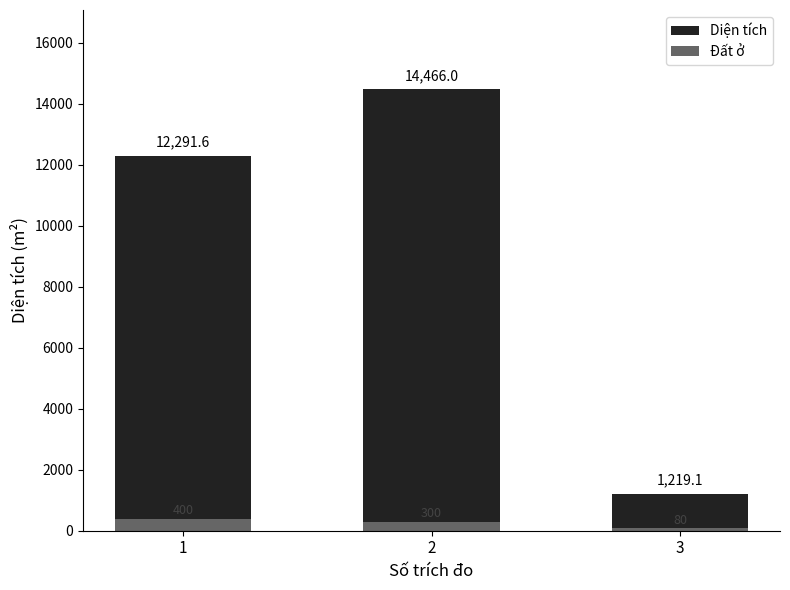

Reading right to left, transcribe all the data shown in this chart.

Diện tích: 3=1219.1	2=14466.0	1=12291.6
Đất ở: 3=80.0	2=300.0	1=400.0